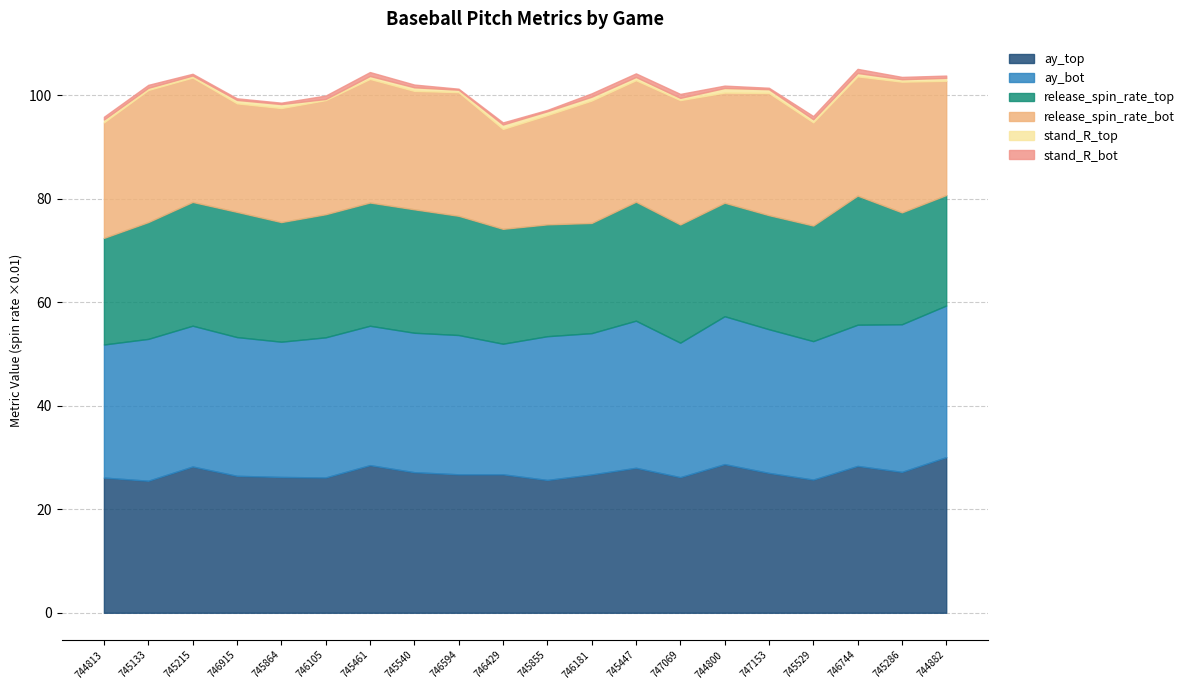

True or false: release_spin_rate_top and stand_R_bot cross at least once.

False